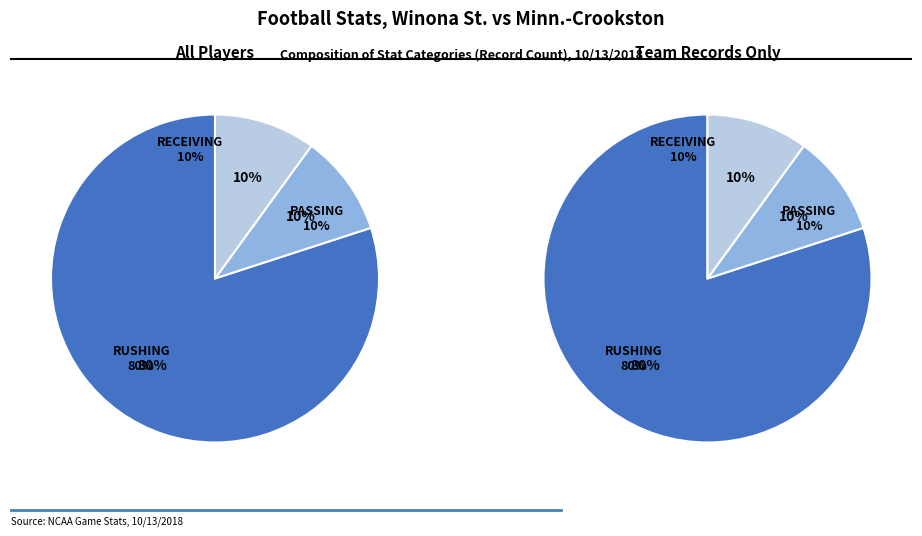

What is the total percentage of RECEIVING and RUSHING?

90.0%